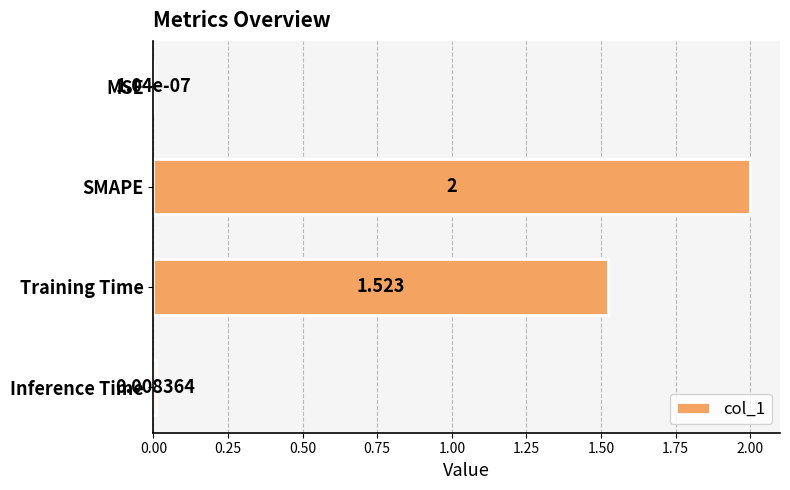

Which label corresponds to the largest value in the chart?

SMAPE